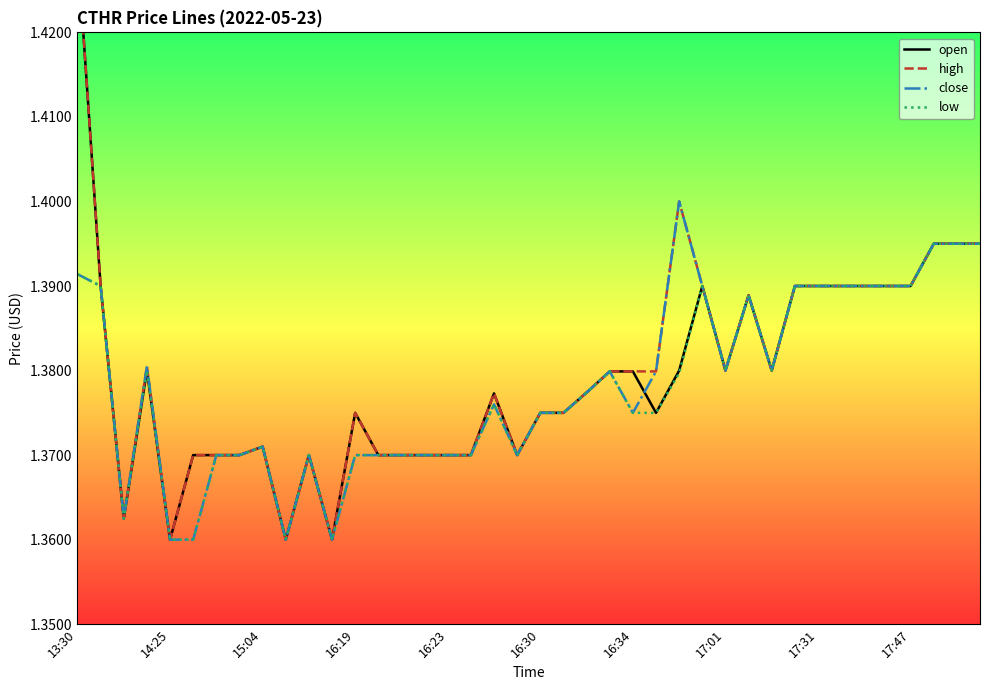

The value of low at 13:30 is 0.8. True or false?

False